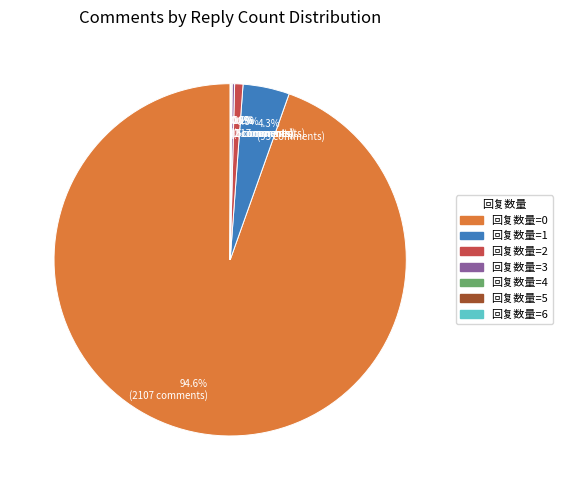

What percentage is NOT represented by 回复数量=0?

5.4%